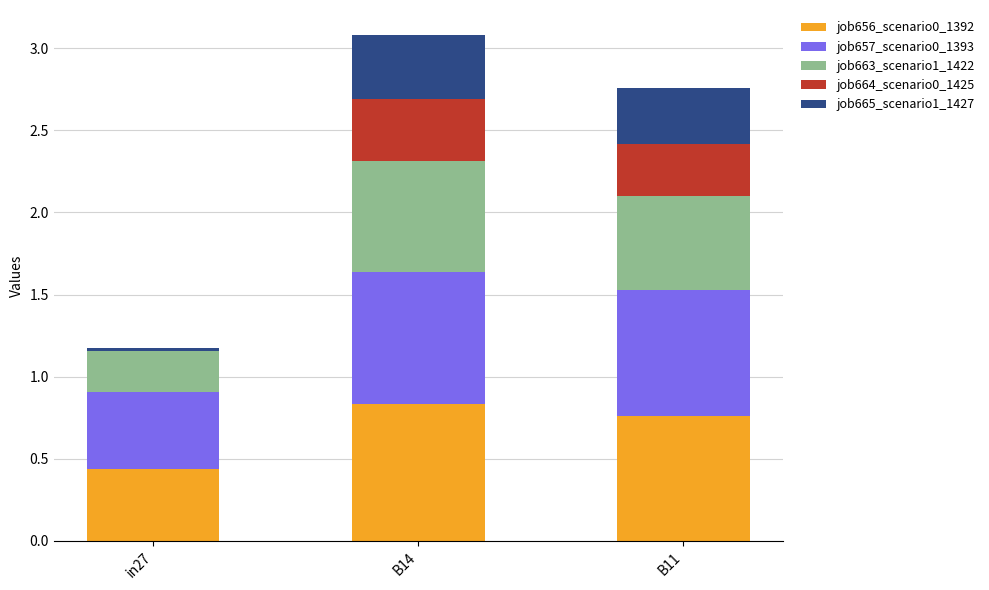

List the series in order of their peak value, highest first.

job656_scenario0_1392, job657_scenario0_1393, job663_scenario1_1422, job665_scenario1_1427, job664_scenario0_1425